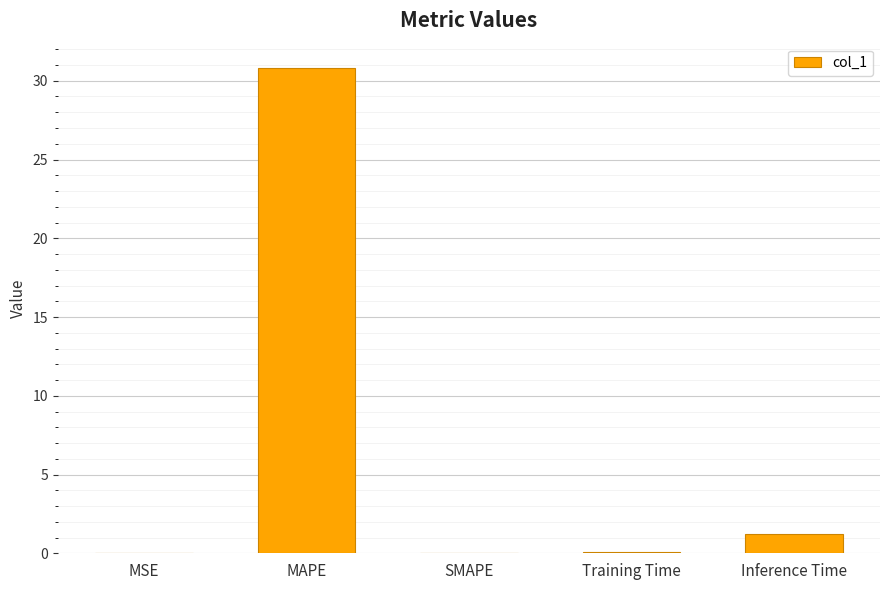

Which category has the highest value across all series?

MAPE